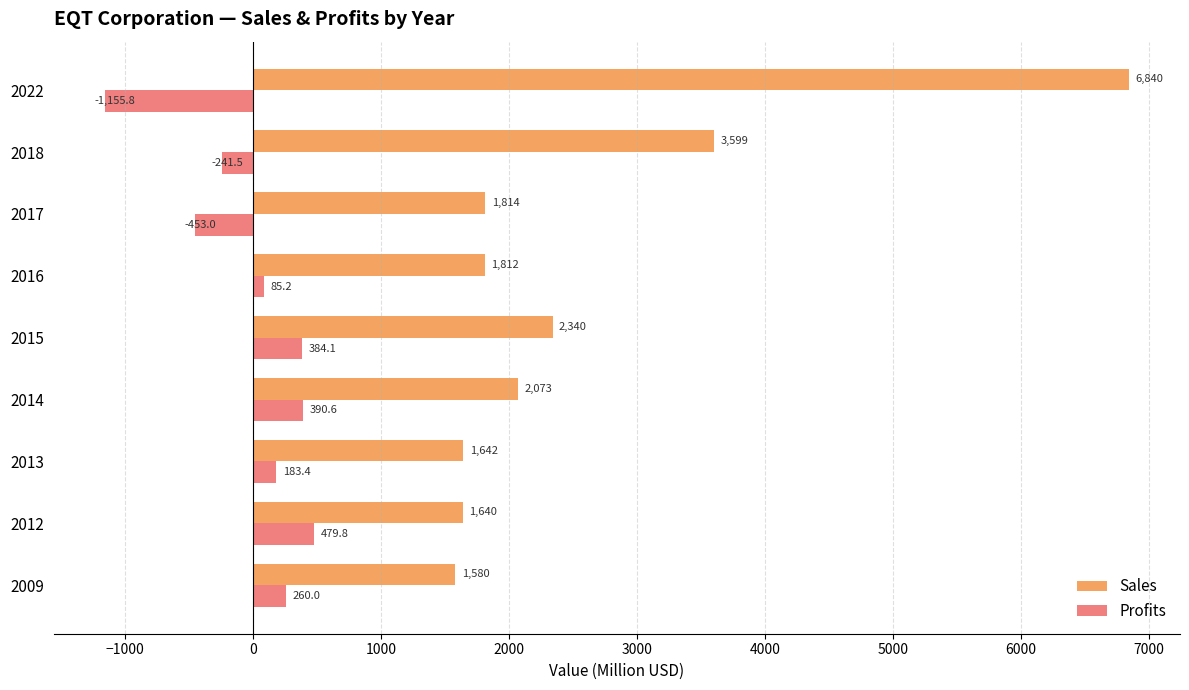

True or false: Sales has a value of 1315.3 at 2015.

False